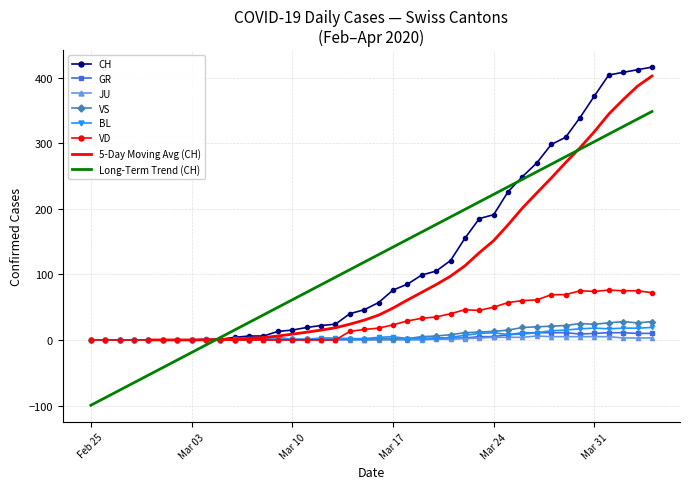

The value of CH at Mar 17 is 108.4. True or false?

False